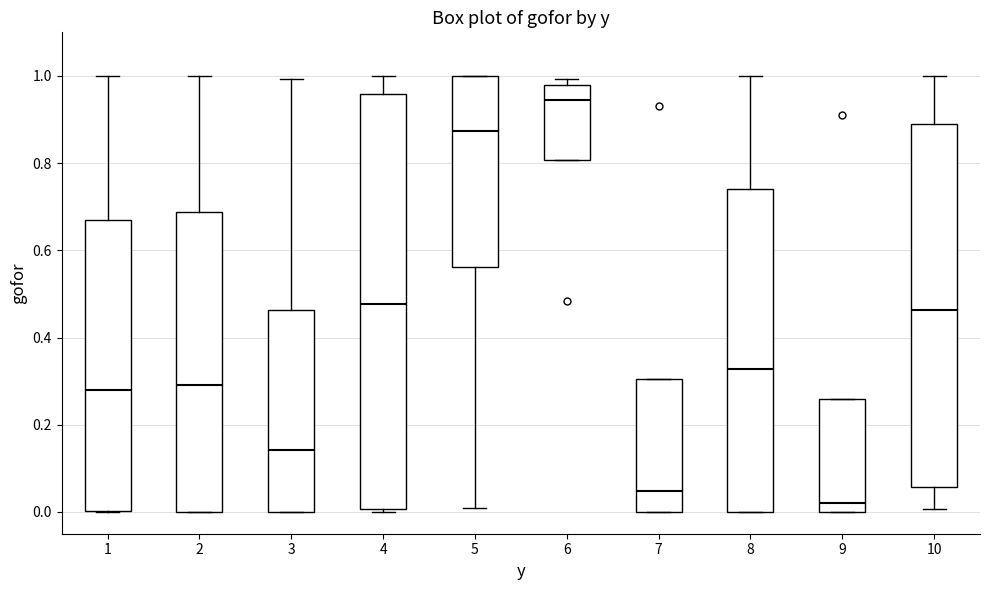

Where is the upper edge of the box at x = 8 on the y-axis? The values are not printed on the chart, so give them approximately, as read against the axis.

0.74